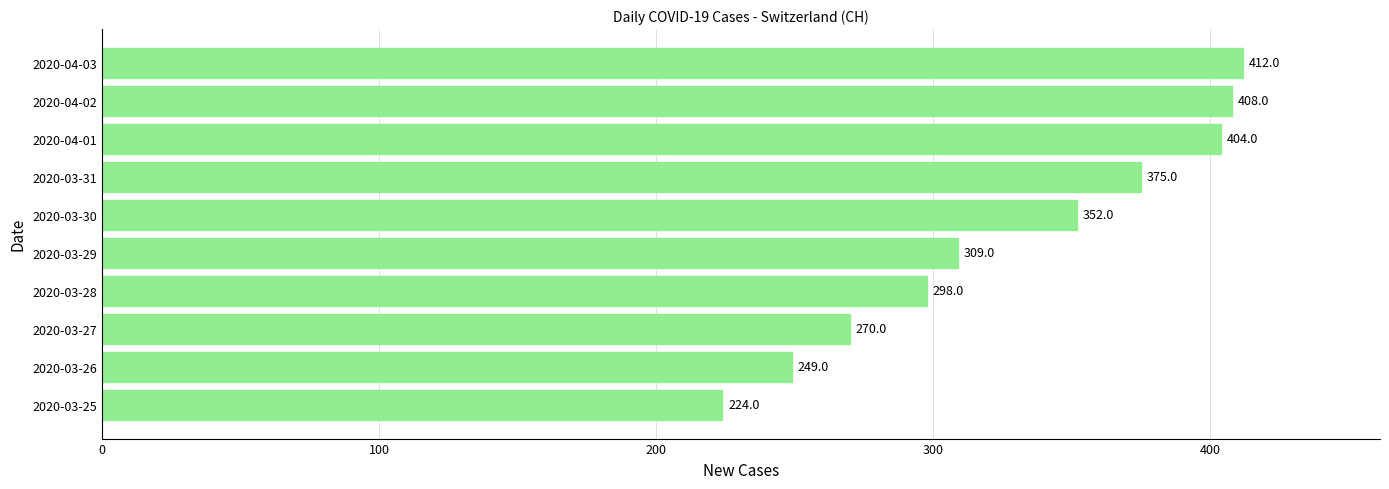

How many categories are shown in the chart?

10